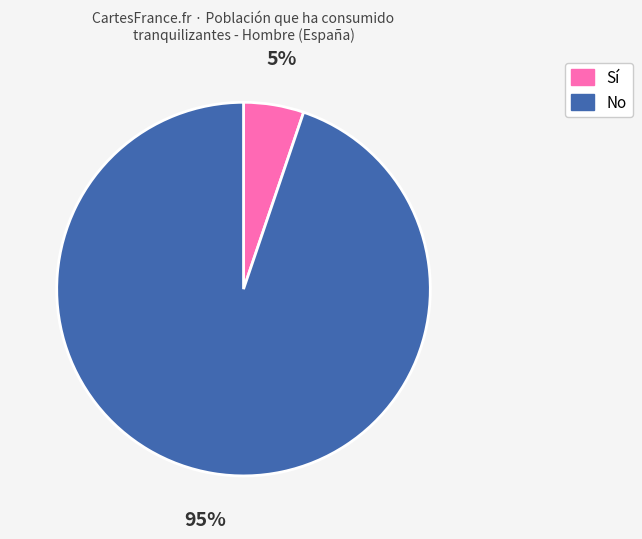

What is the smallest slice in the pie chart?

Sí